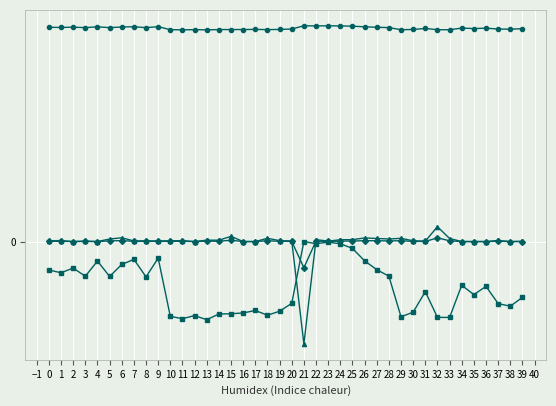

Is this an area chart (filled region under the line)?

No